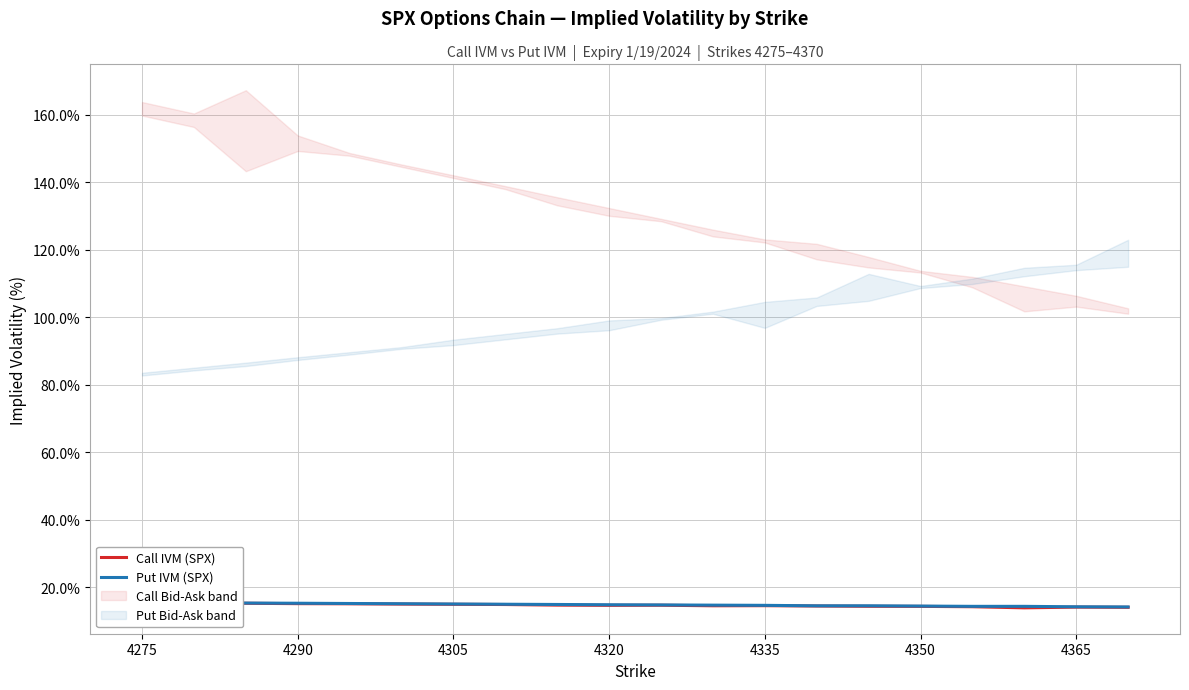

Is this an area chart (filled region under the line)?

No